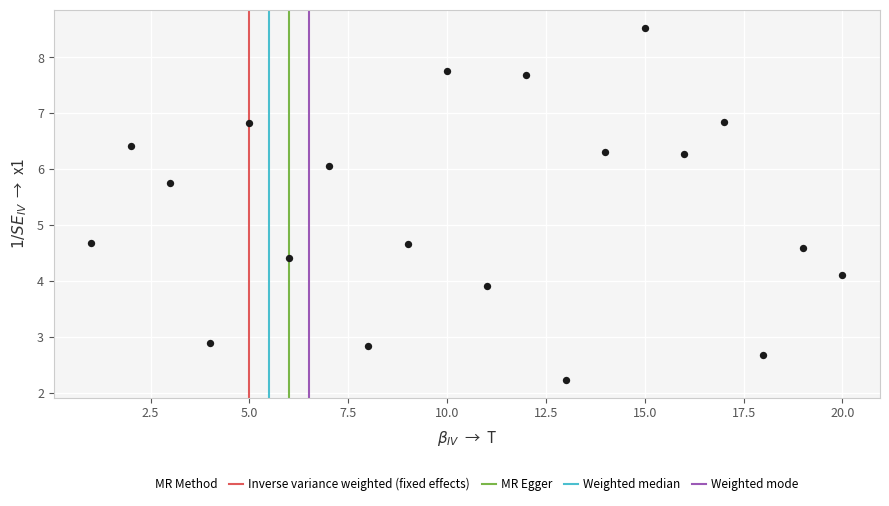

What is the range of X values (max minus min)?

19.0